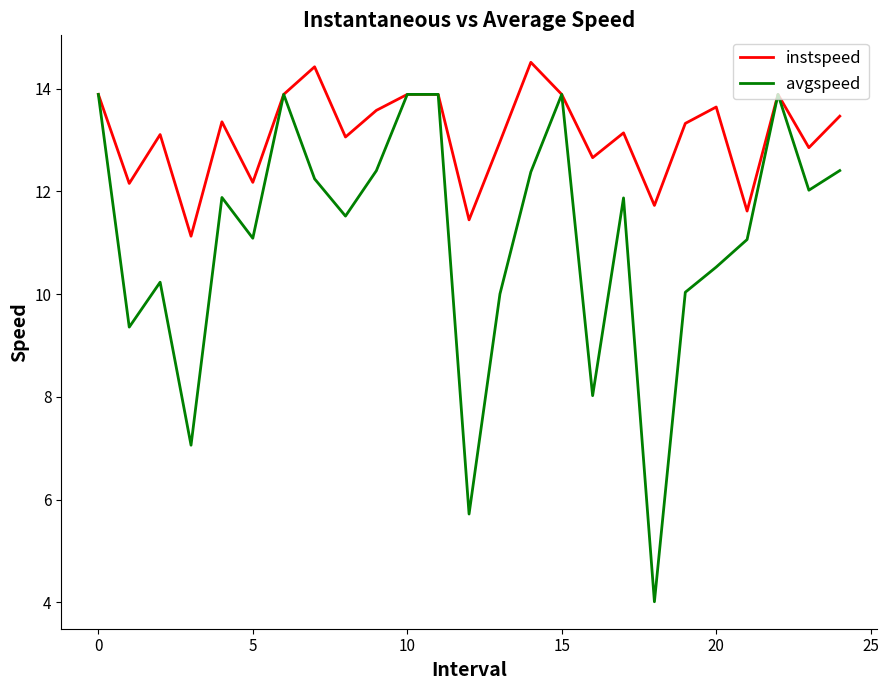

Which series has the largest total across all categories?

instspeed